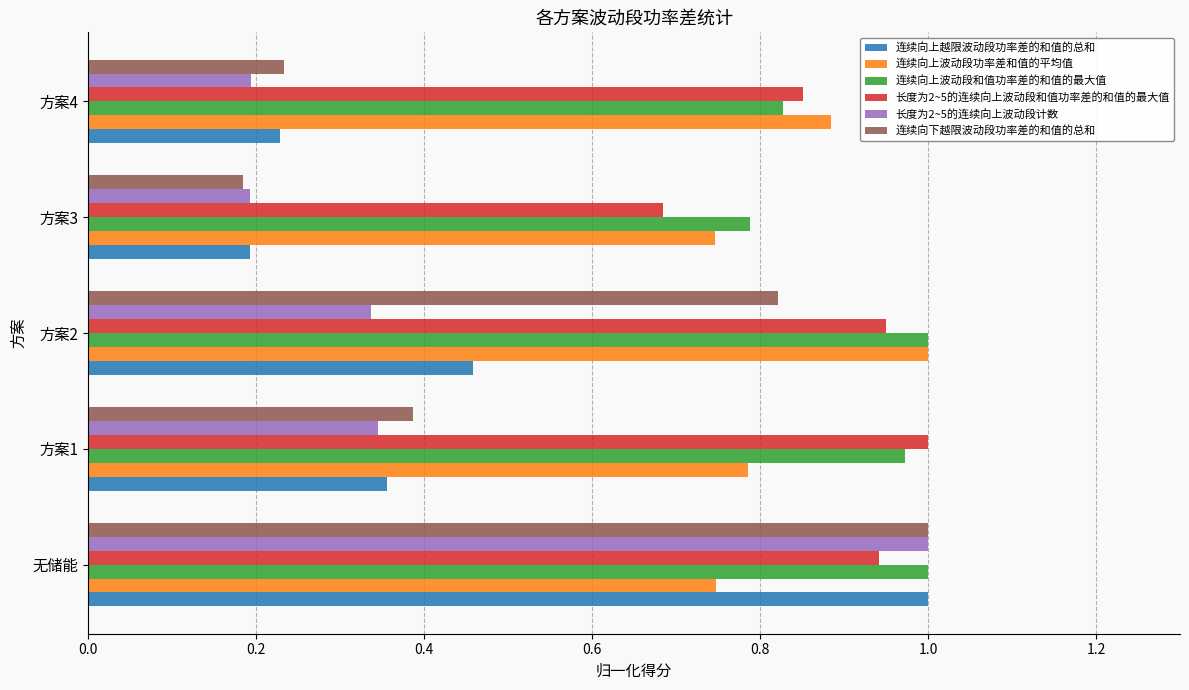

What is the total value across all series at 方案4?

3.2